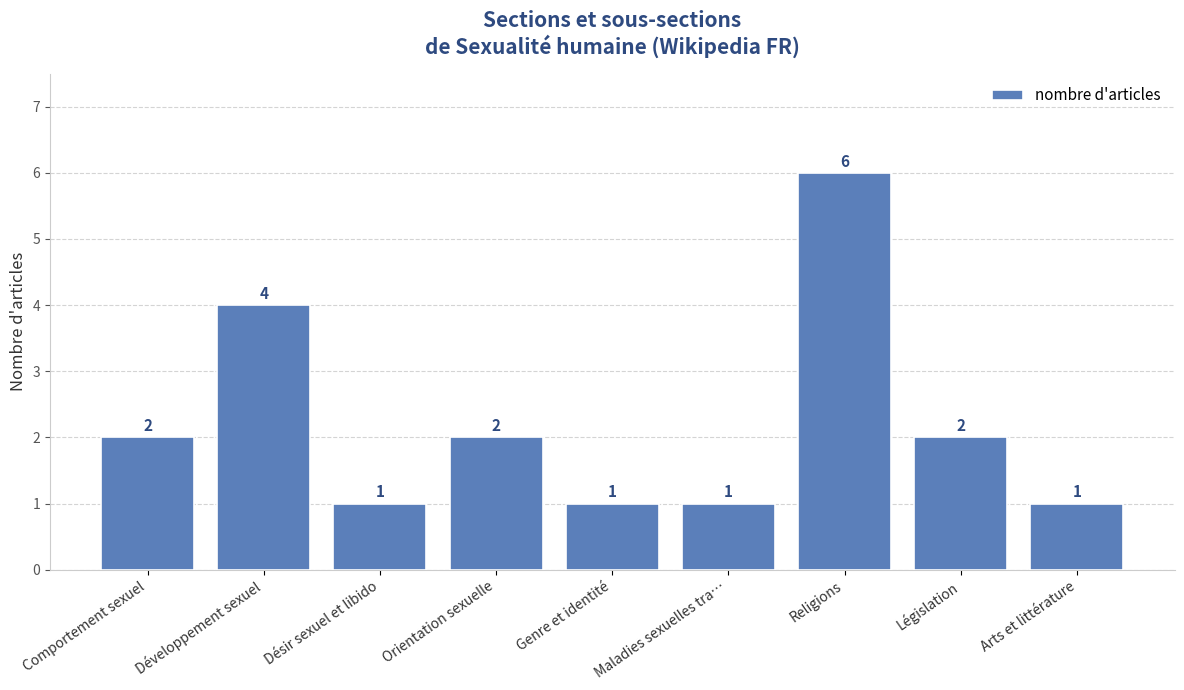

What is the change in value from Législation to Arts et littérature?

-1